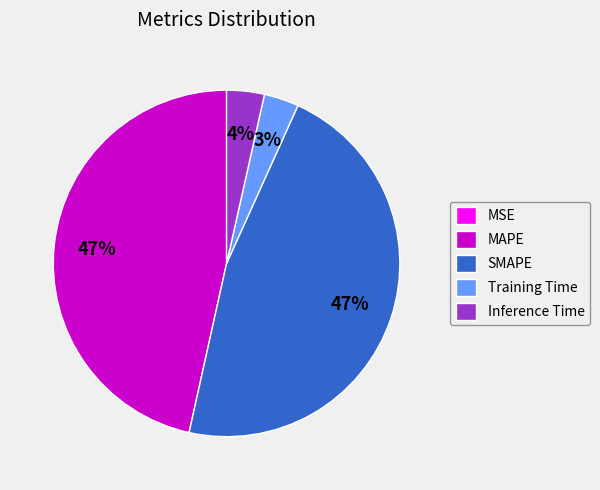

Does any single category account for the majority?

No